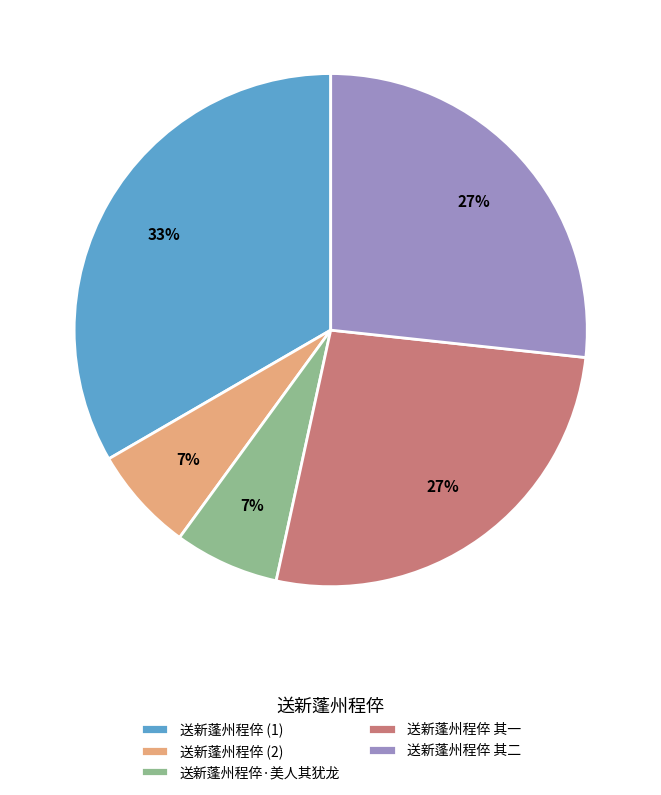

Between 送新蓬州程倅 (2) and 送新蓬州程倅 其一, which is larger?

送新蓬州程倅 其一